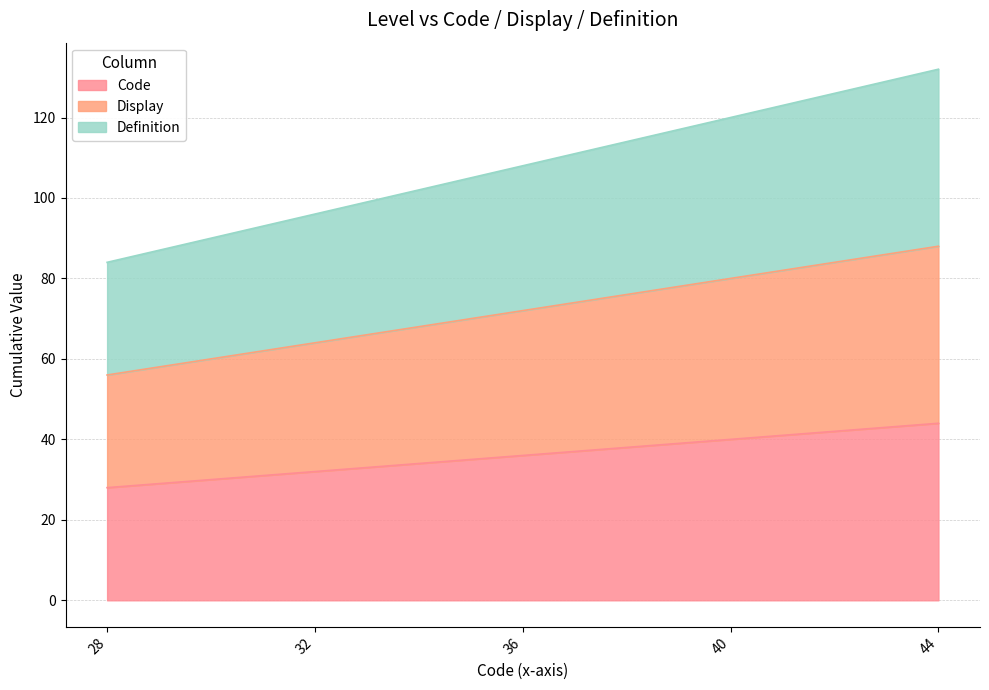

How many Code values are between 32 and 40?

3